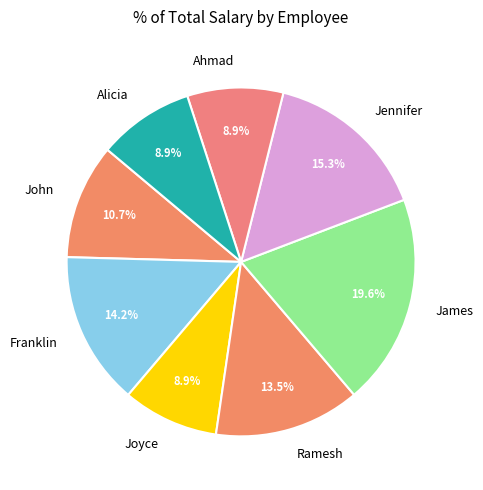

Does Franklin account for over 50% of the chart?

No